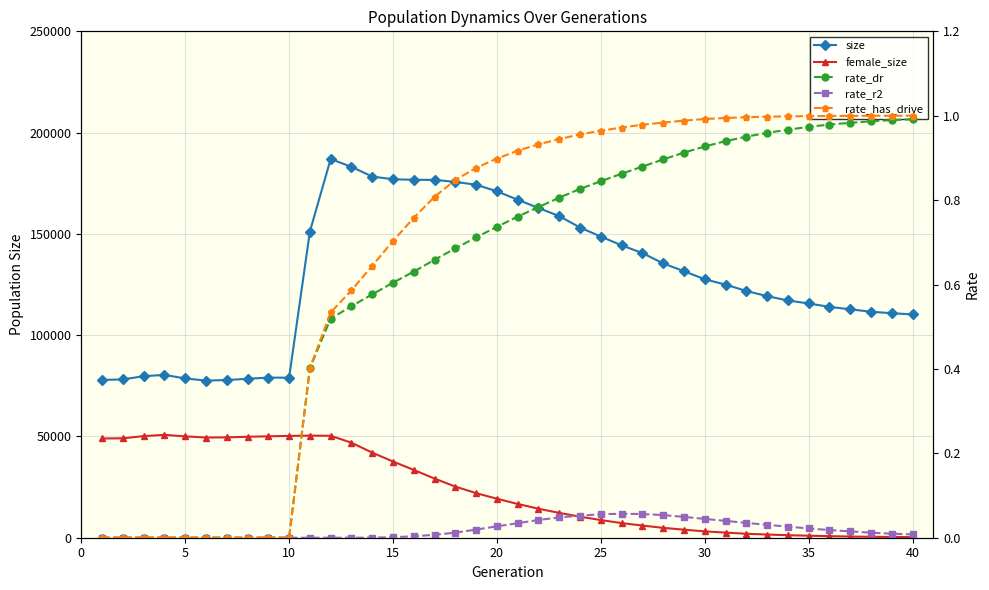

What is the difference between the maximum and minimum values in the rate_dr series?

1.0